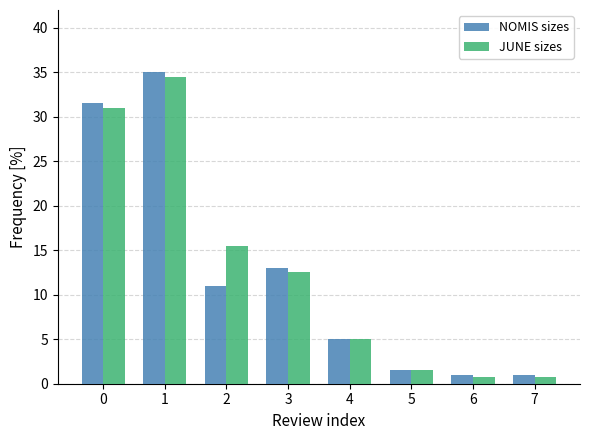

Is the value of JUNE sizes at 3 greater than the value of NOMIS sizes at 0?

No